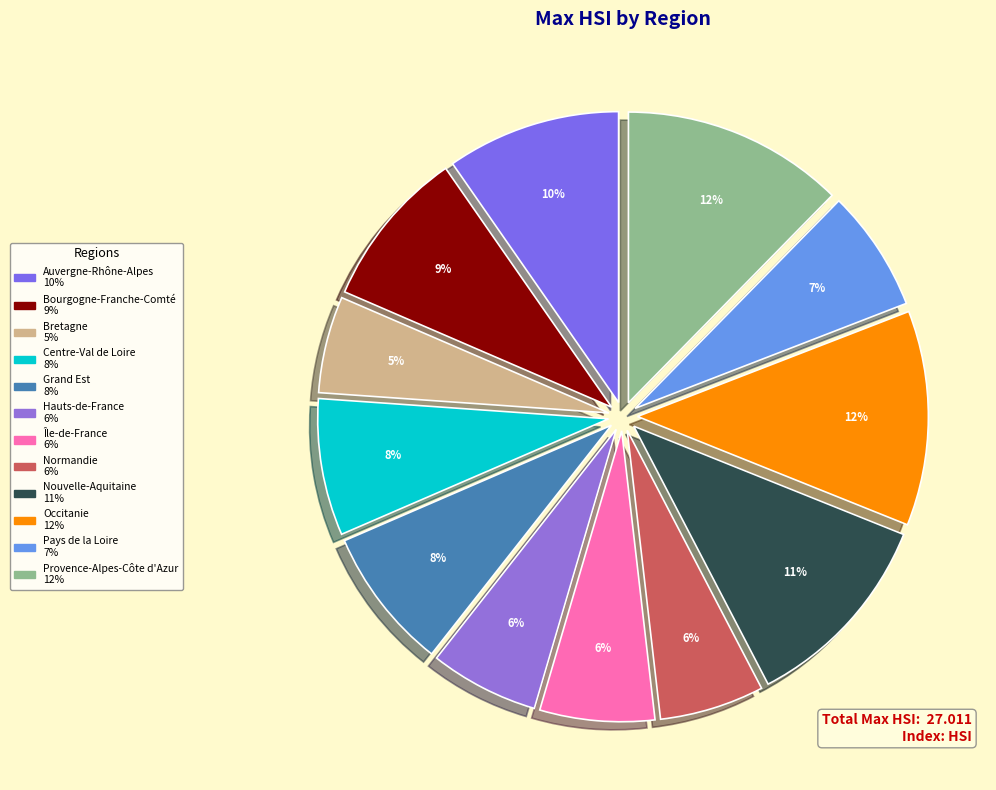

What is the ratio of the value at Pays de la Loire to the value at Normandie?

1.2